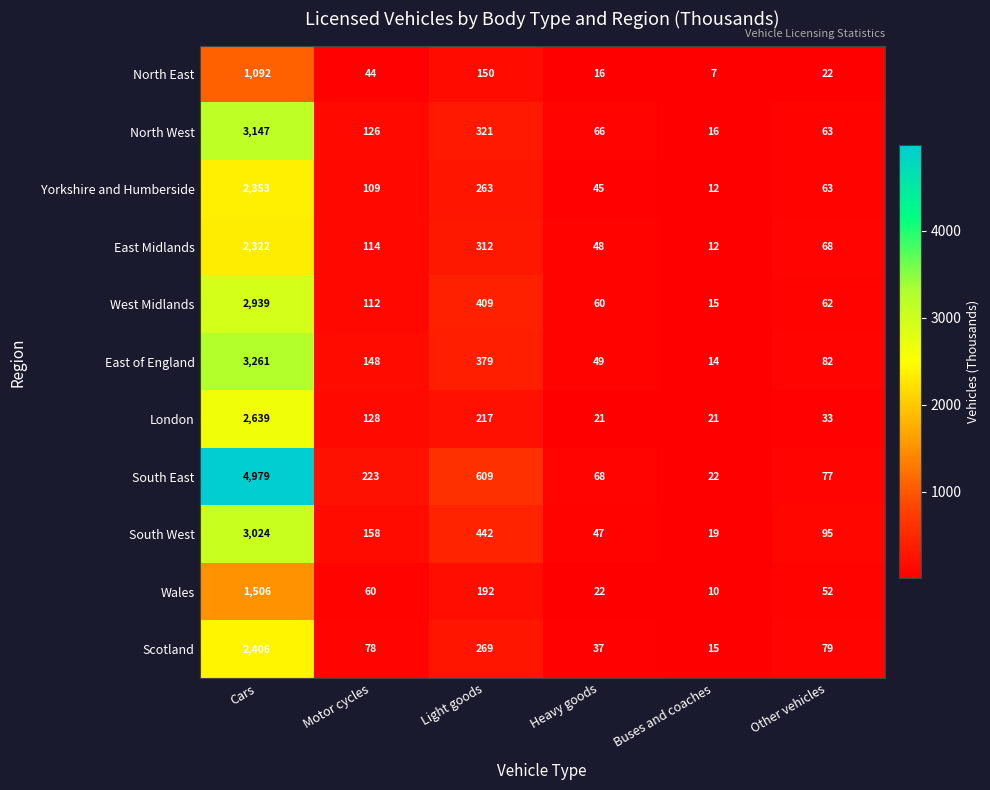

Which category has the highest value in the London series?

Cars